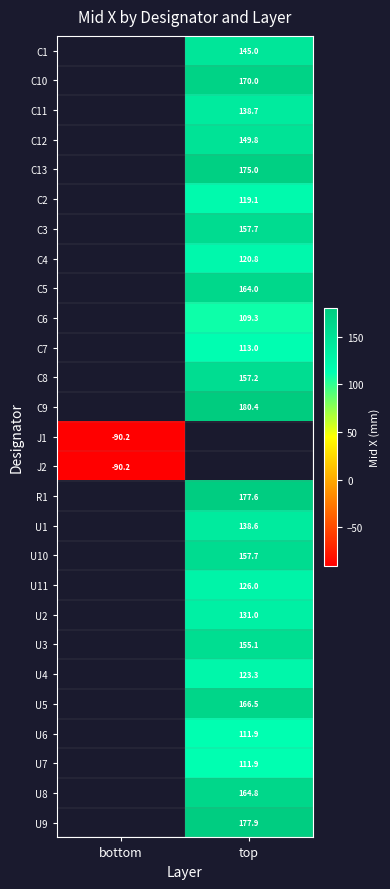

How many distinct data groups are displayed?

27